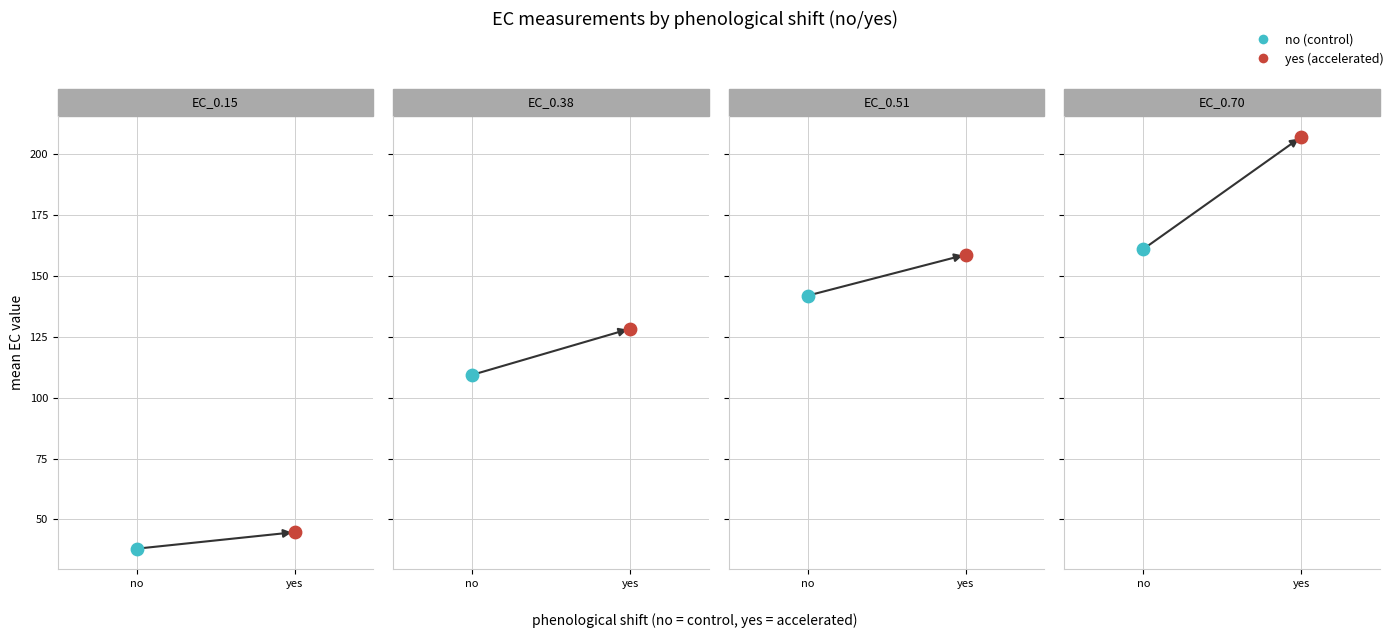

Which series has the largest total across all categories?

EC_0.70